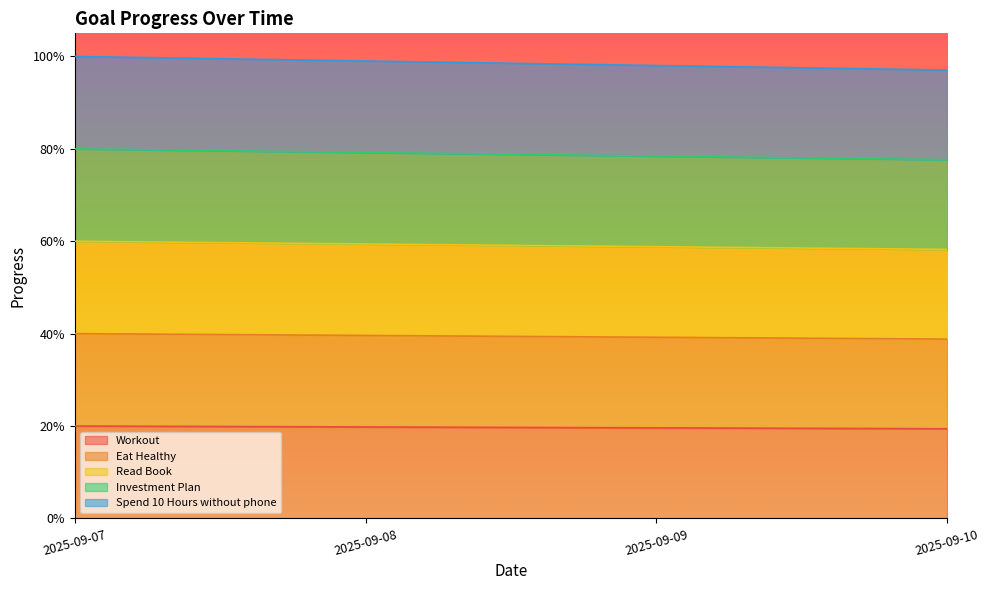

True or false: Investment Plan and Eat Healthy intersect in this chart.

False